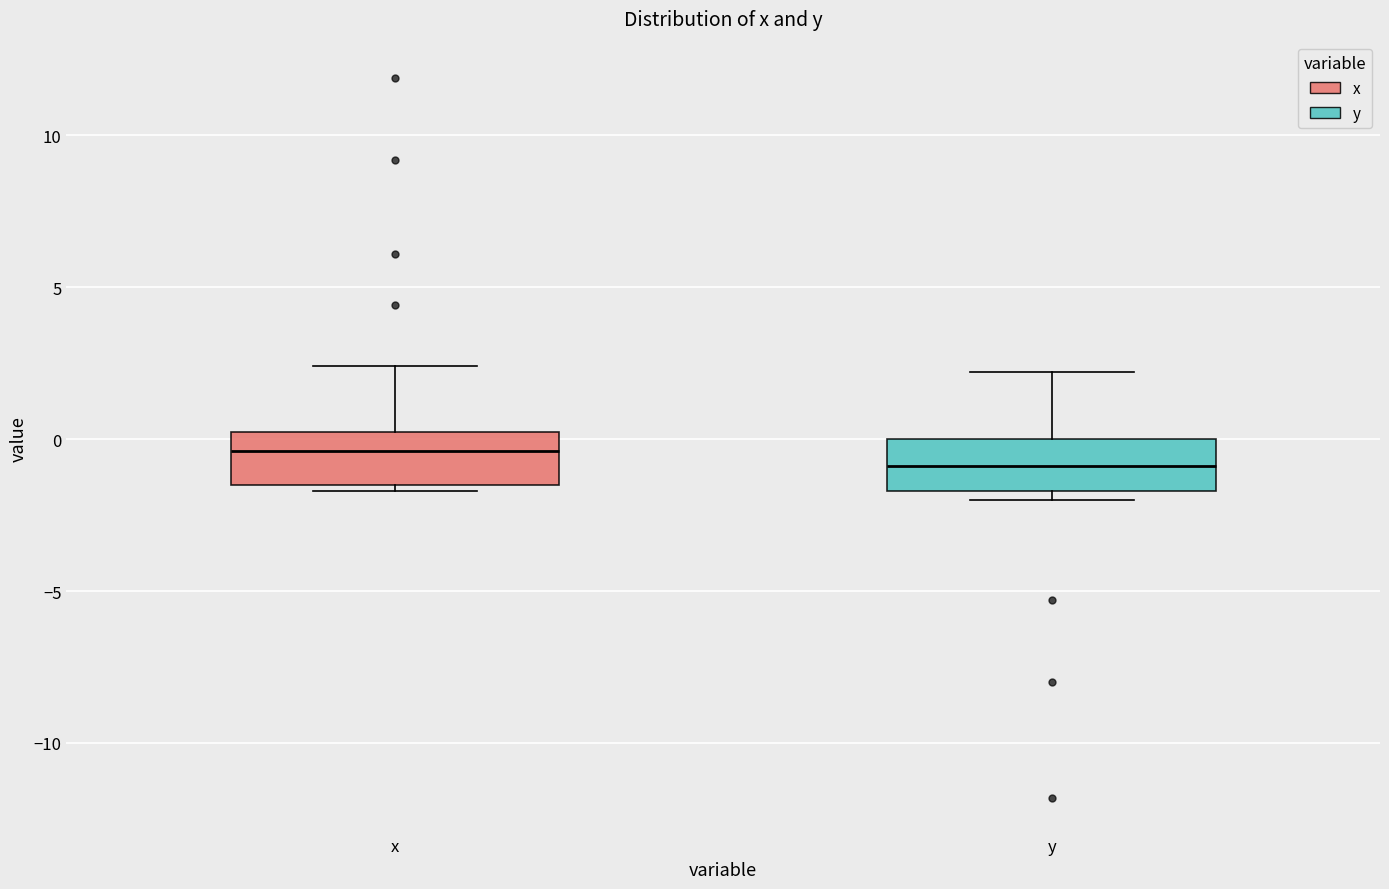

Where does the upper whisker of the box for x end on the y-axis? The values are not printed on the chart, so give them approximately, as read against the axis.

2.5